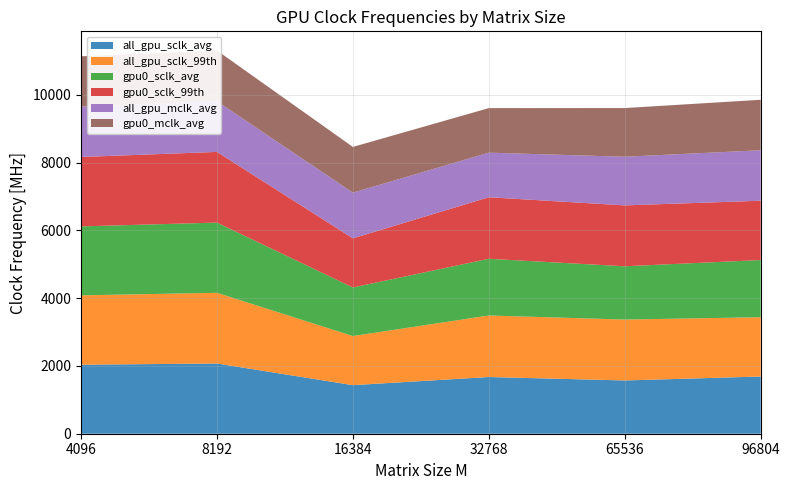

Reading left to right, what are all the values shown in this chart?

all_gpu_sclk_avg: 2035.7	2072.8	1433.3	1673.4	1572.3	1688.0
all_gpu_sclk_99th: 2047.8	2085.7	1449.7	1816.2	1797.0	1750.3
gpu0_sclk_avg: 2035.7	2072.8	1433.3	1673.4	1572.3	1688.0
gpu0_sclk_99th: 2047.8	2085.7	1449.7	1816.2	1797.0	1750.3
all_gpu_mclk_avg: 1486.0	1496.5	1349.0	1315.1	1436.2	1489.4
gpu0_mclk_avg: 1486.0	1496.5	1349.0	1315.1	1436.2	1489.4